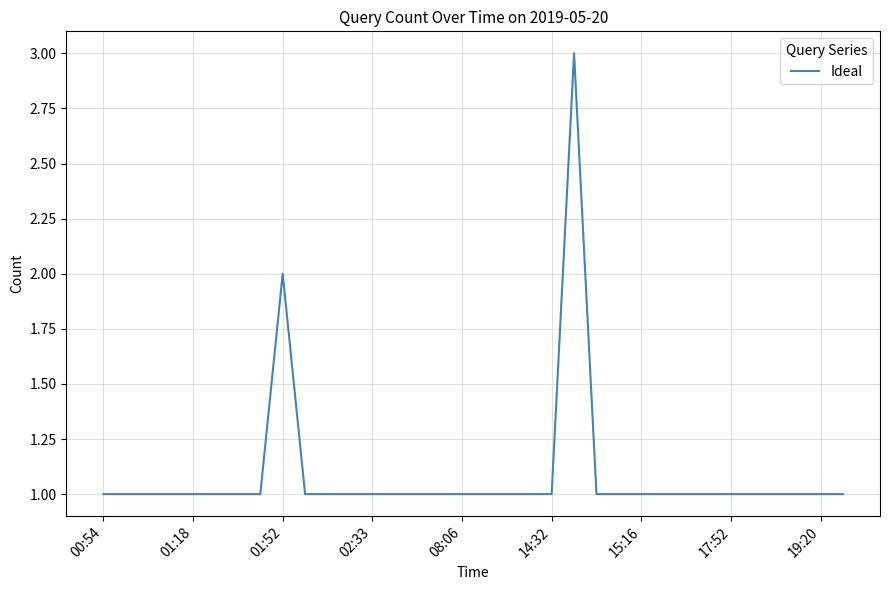

What is the maximum value shown in the chart?

3